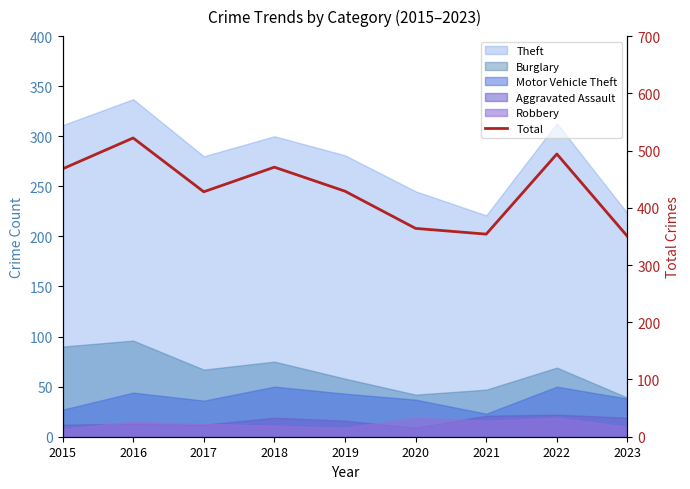

What is the value of the 2nd point from the left?

522